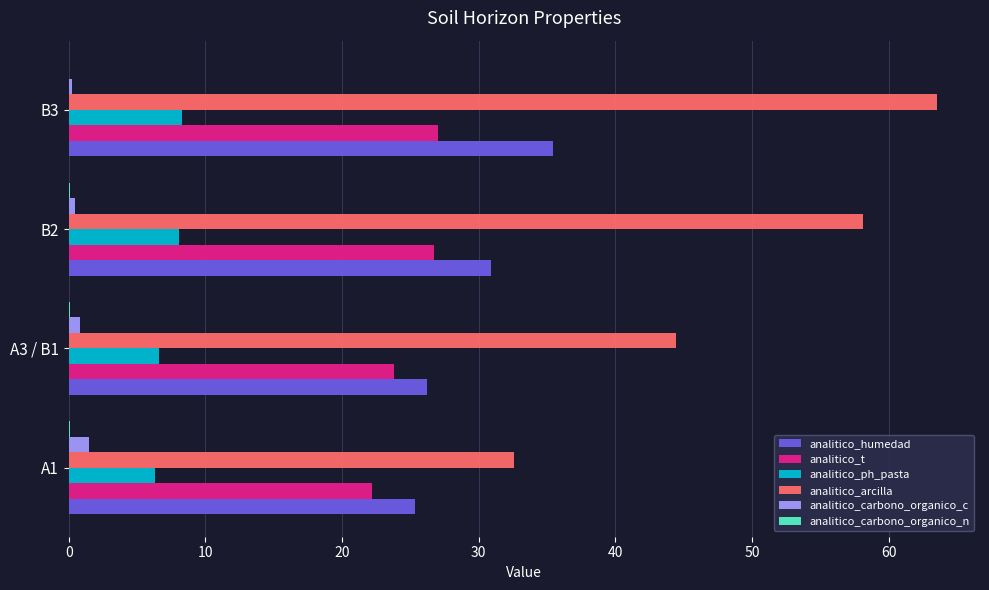

Is it true that analitico_carbono_organico_c equals 0.2 at B3?

True